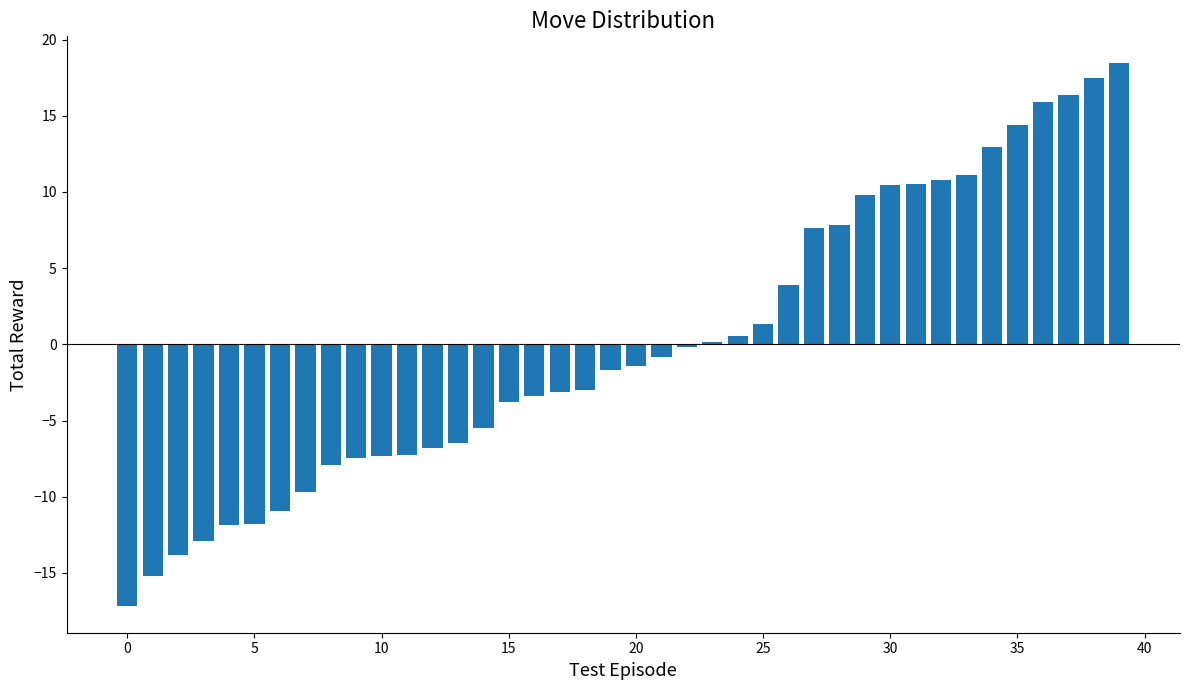

What is the difference between the maximum and minimum values?

35.6